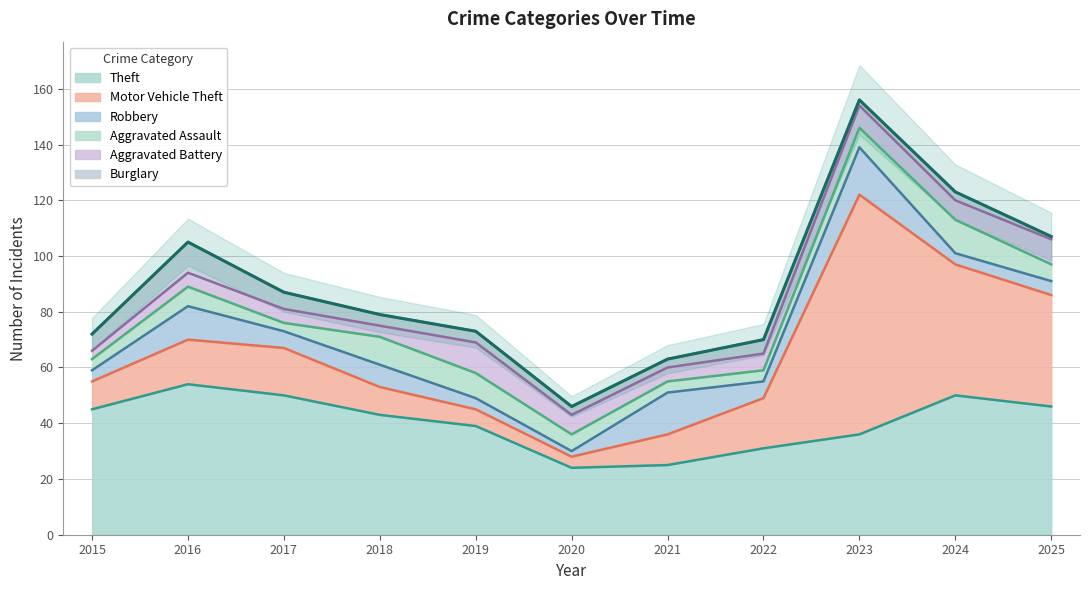

What is the difference between the maximum and minimum values in the Theft series?

30